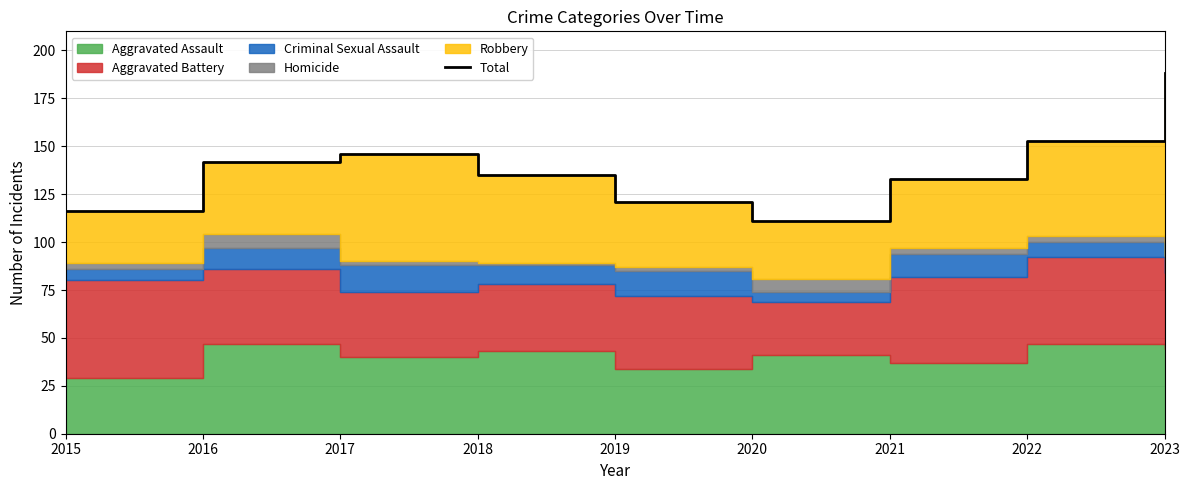

Where does the data first go above 135?

2016